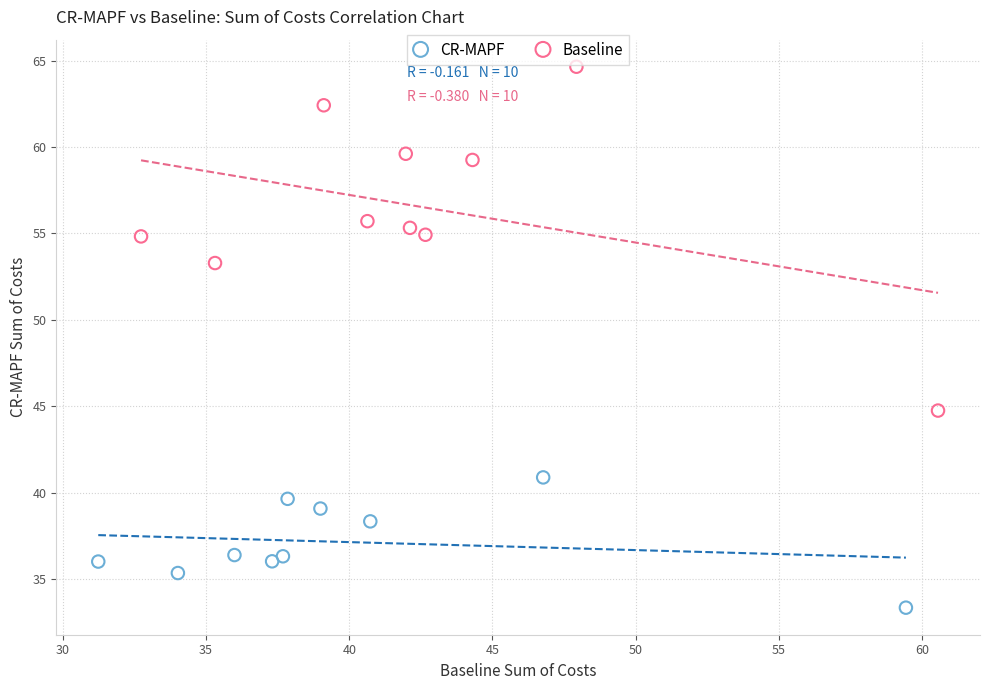

What are all the series names shown in the legend?

CR-MAPF, Baseline